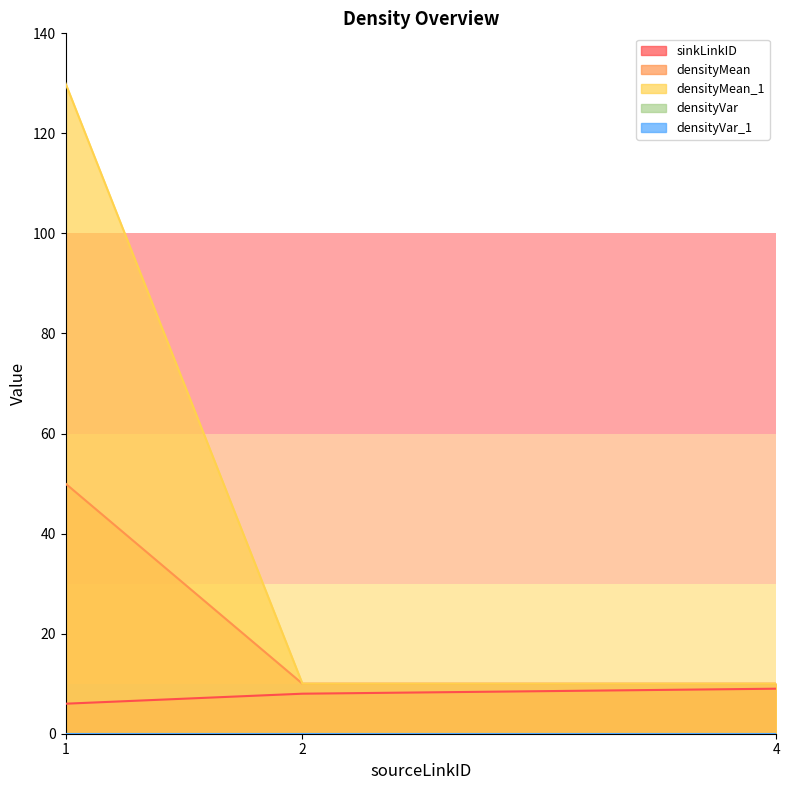

What is the approximate value of sinkLinkID at 2?

8